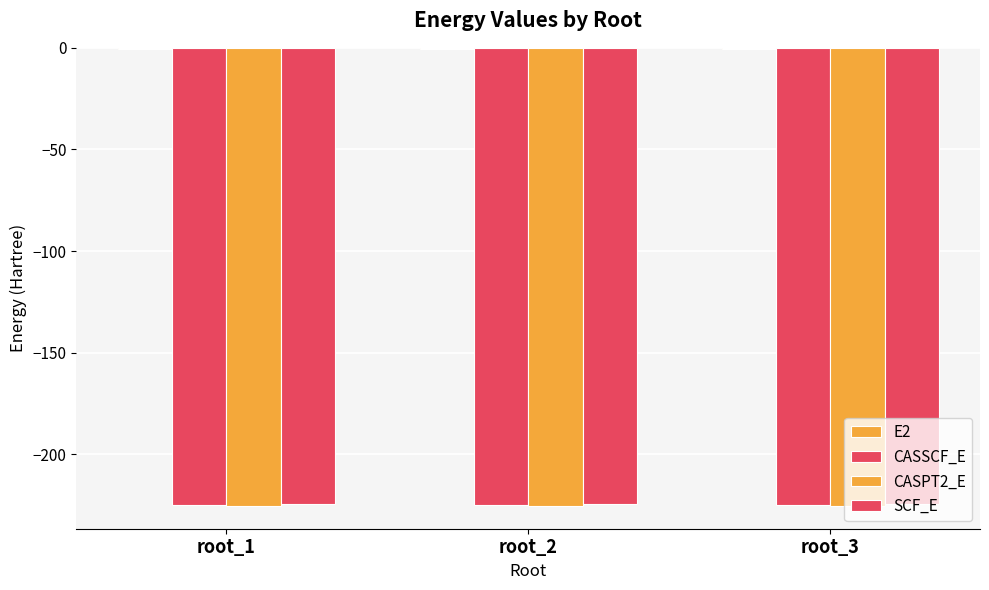

Are the bars horizontal?

No